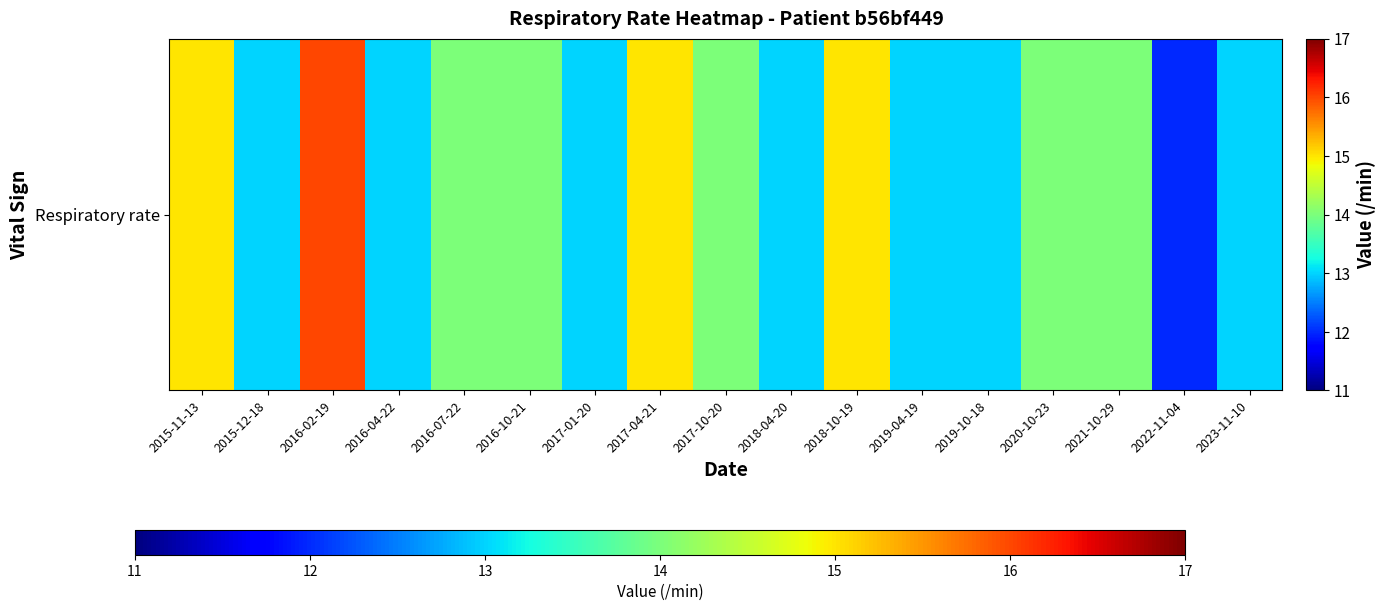

Where is the data nearest to the value 14?

2016-07-22